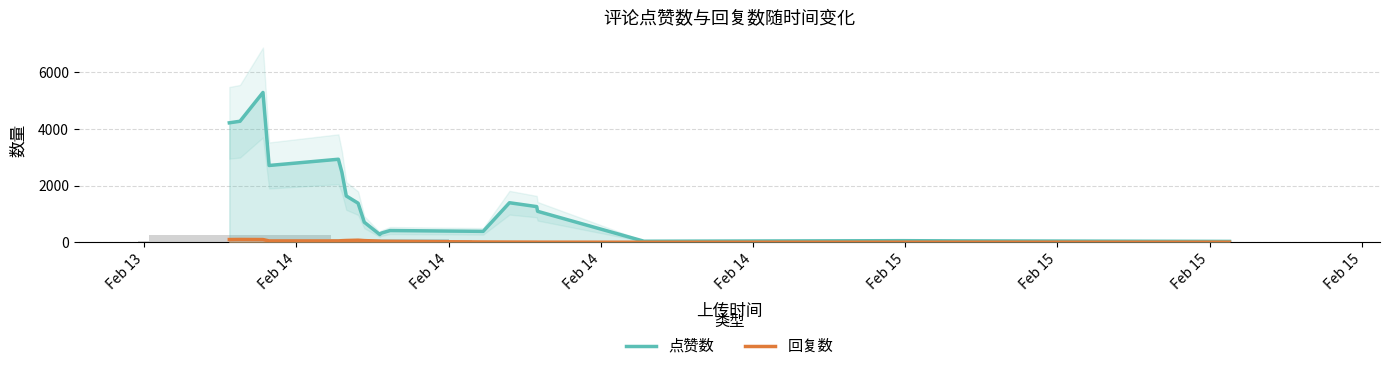

What is the difference between the maximum and second lowest values in the 点赞数 series?

5254.7